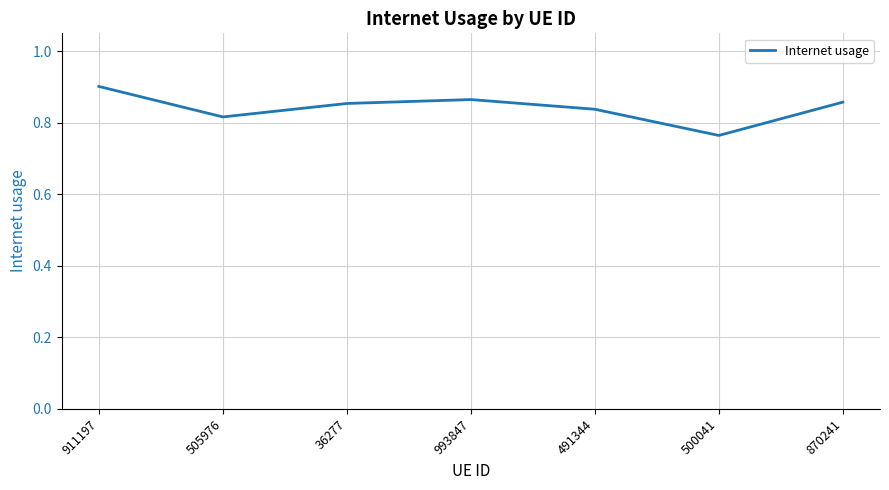

Count the values in the range 0 to 1.

7